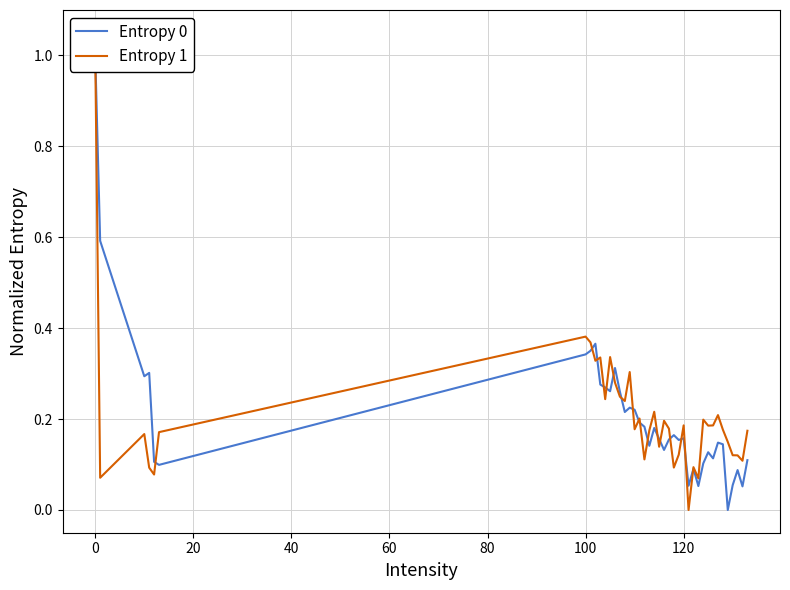

Reading left to right, extract all data points from this chart.

Entropy 0: 1.0	0.6	0.3	0.3	0.1	0.1	0.3	0.4	0.4	0.3	0.3	0.3	0.3	0.3	0.2	0.2	0.2	0.2	0.2	0.1	0.2	0.2	0.1	0.2	0.2	0.2	0.2	0.1	0.1	0.1	0.1	0.1	0.1	0.1	0.1	0.0	0.1	0.1	0.1	0.1
Entropy 1: 1.0	0.1	0.2	0.1	0.1	0.2	0.4	0.4	0.3	0.3	0.2	0.3	0.3	0.2	0.2	0.3	0.2	0.2	0.1	0.2	0.2	0.1	0.2	0.2	0.1	0.1	0.2	0.0	0.1	0.1	0.2	0.2	0.2	0.2	0.2	0.1	0.1	0.1	0.1	0.2